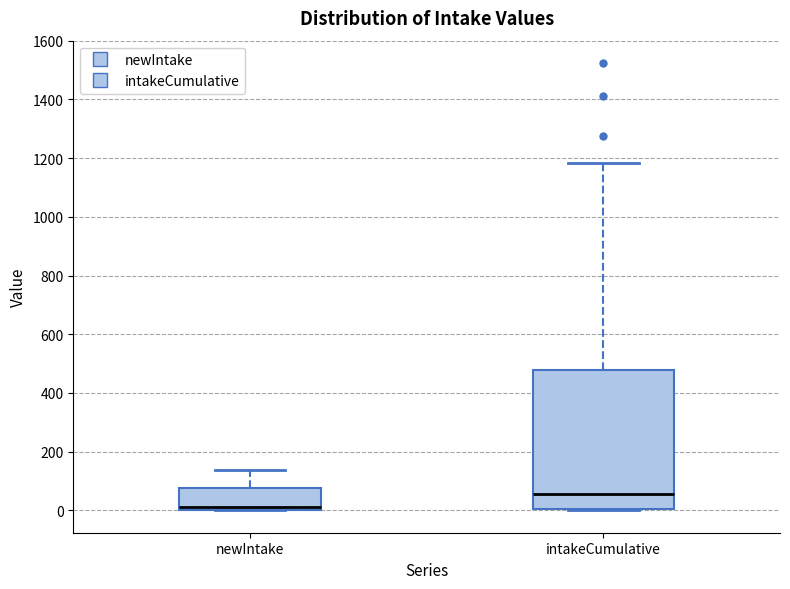

Reading left to right, read every box against the y-axis: the position of its median line, the range the box covers, and the ends of its whiskers. The values are not printed on the chart, so give them approximately, as read against the axis.

newIntake: median 20, box 0 to 80, whiskers 0 to 140
intakeCumulative: median 60, box 0 to 480, whiskers 0 to 1180